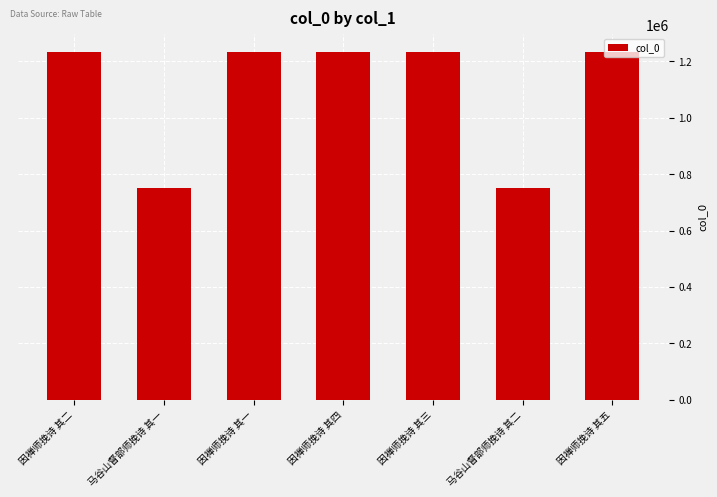

What is the approximate value at 因禅师挽诗 其一?

1234325